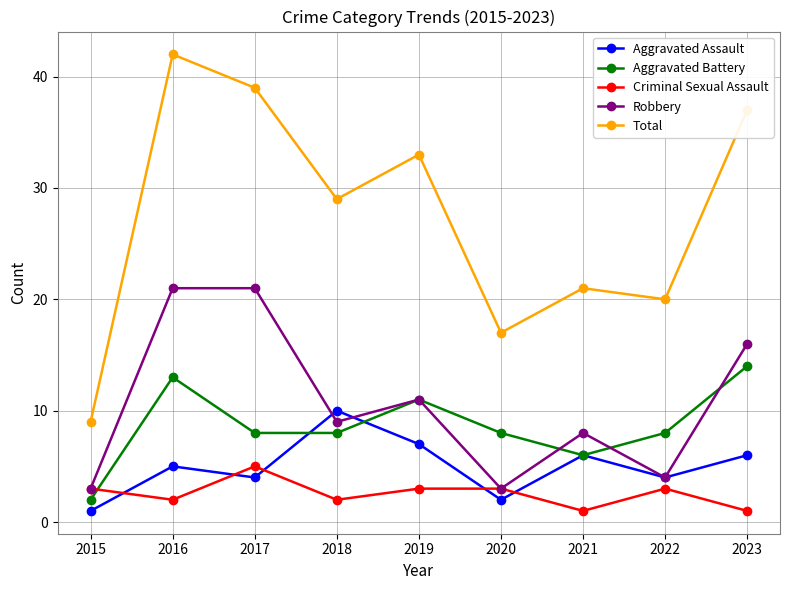

The value of Criminal Sexual Assault at 2020 is 1. True or false?

False